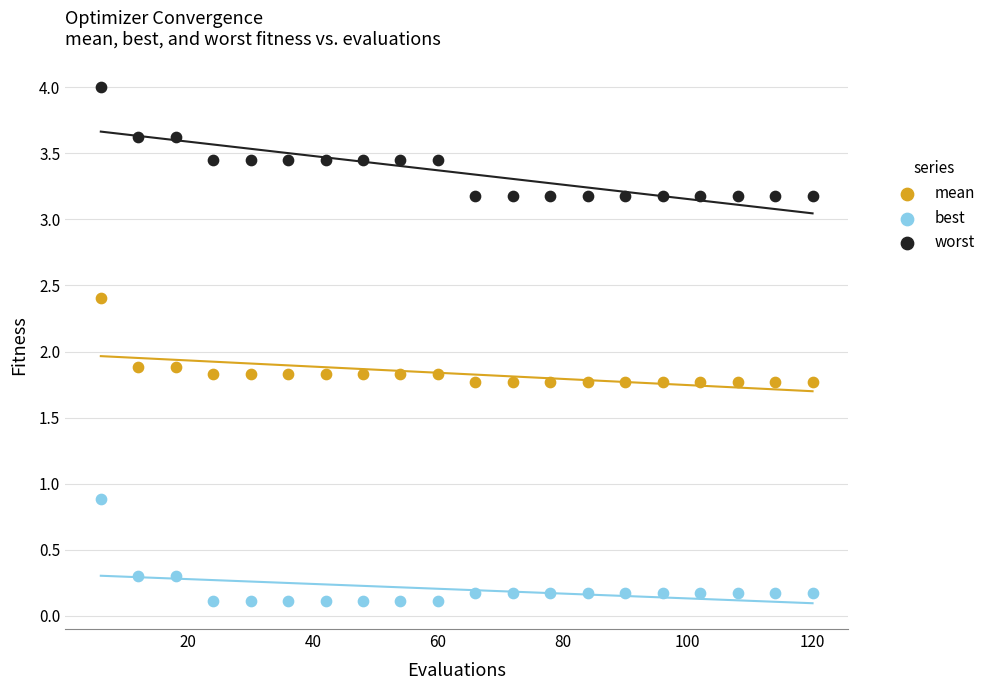

Which series contains the lowest Y value?

best